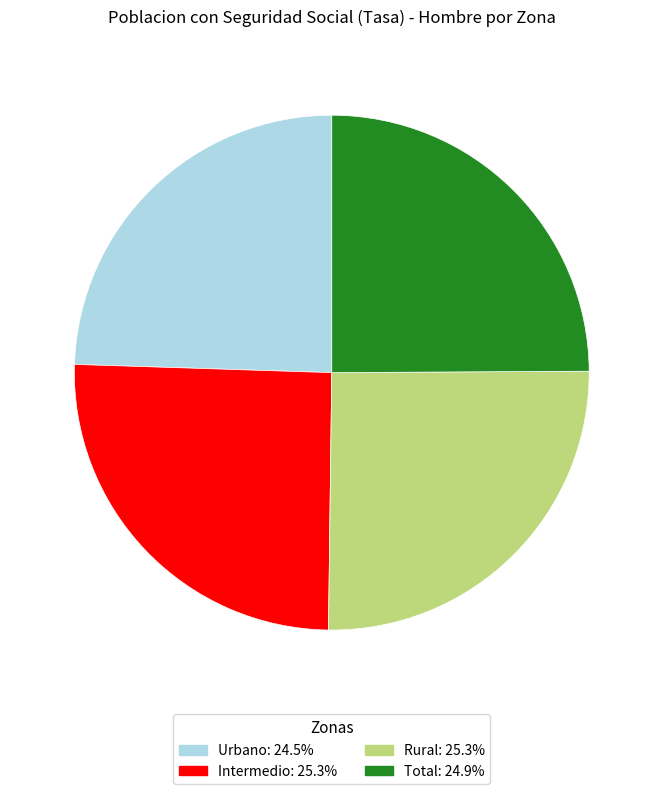

Combined, do Total and Urbano account for over 50%?

No